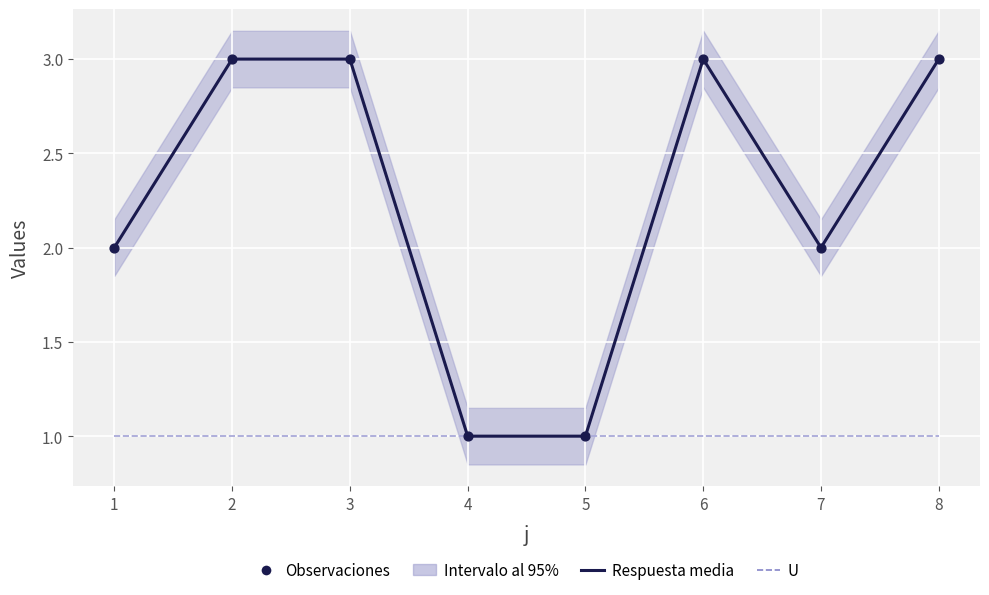

Which series has the largest total across all categories?

Respuesta media